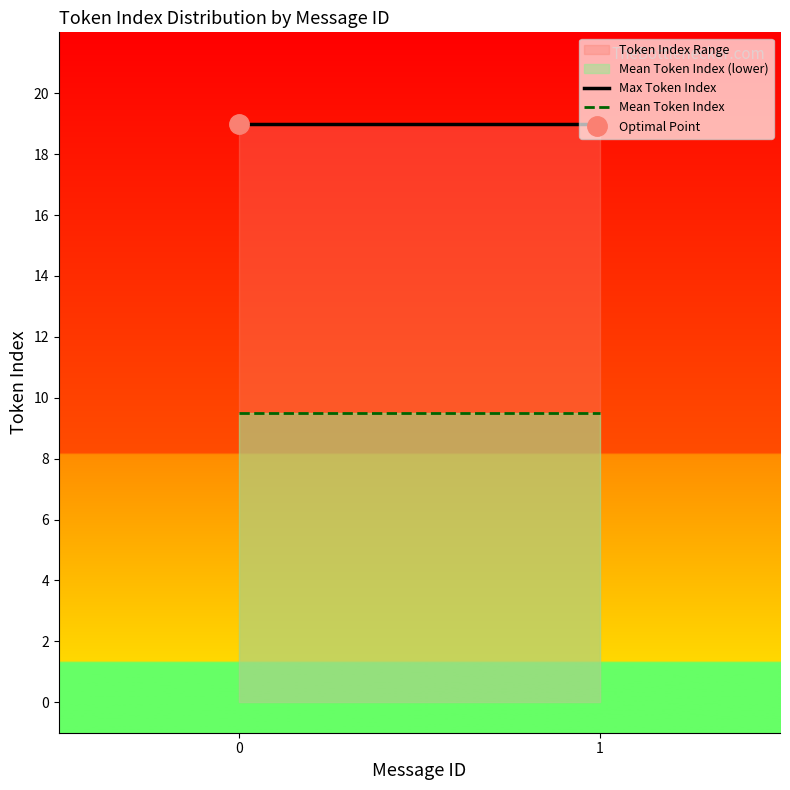

List the labels in order of Mean Token Index value, largest first.

0, 1